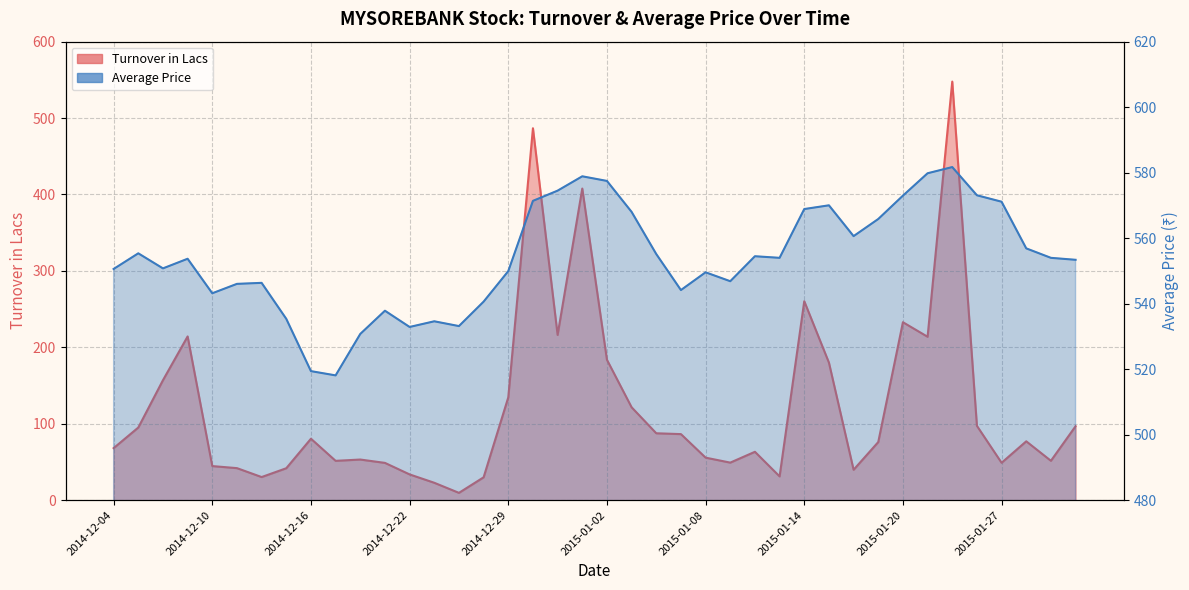

Reading left to right, what are all the values shown in this chart?

Turnover in Lacs: 68.0	95.0	156.9	214.2	44.5	41.8	30.1	41.7	80.3	51.4	53.1	48.7	33.6	22.6	9.4	29.8	134.4	486.7	216.2	407.7	183.7	121.5	87.4	86.3	55.5	49.0	63.2	31.0	260.3	179.9	39.7	76.0	232.8	213.8	547.8	97.2	48.8	76.9	51.4	96.7
Average Price: 550.6	555.4	550.8	553.7	543.2	546.0	546.3	535.4	519.4	518.1	530.7	537.8	532.9	534.6	533.1	540.6	549.9	571.4	574.5	578.9	577.5	568.0	555.1	544.1	549.6	546.8	554.5	554.0	568.9	570.0	560.6	565.8	573.0	579.8	581.7	573.1	571.1	556.9	554.0	553.4